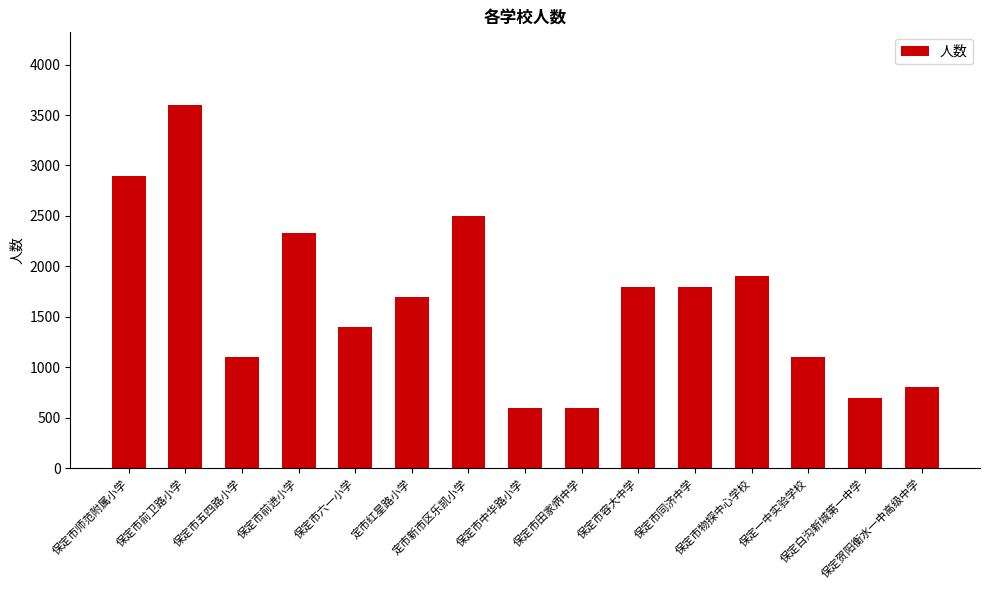

What is the change in value from 定市红星路小学 to 保定市田家炳中学?

-1100